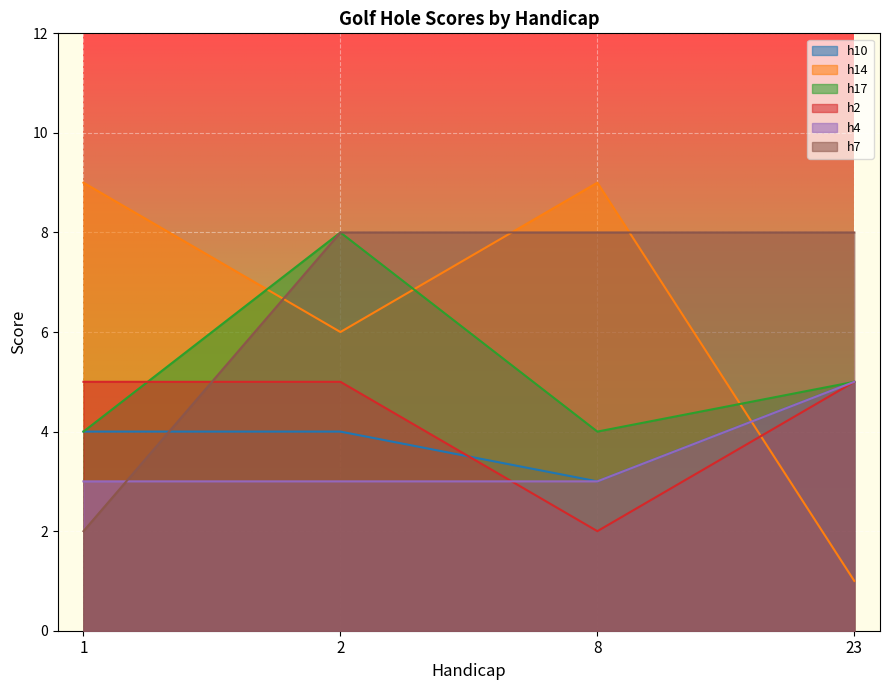

Read the h17 value at 2.

8